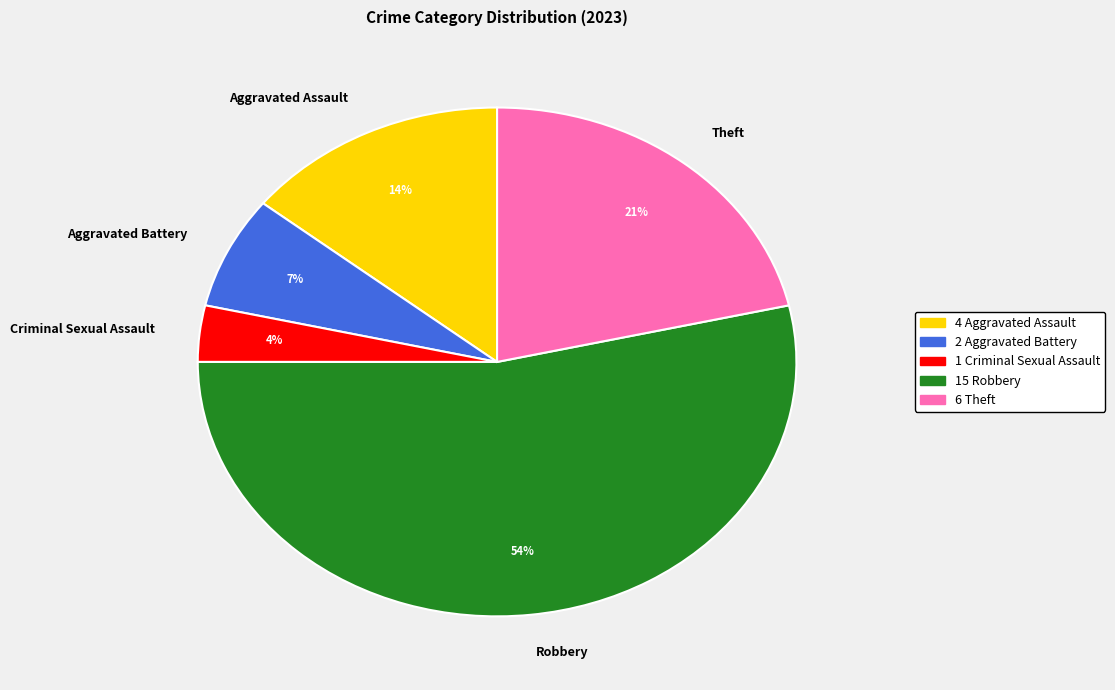

To the nearest percent, what portion does Aggravated Assault represent?

14%